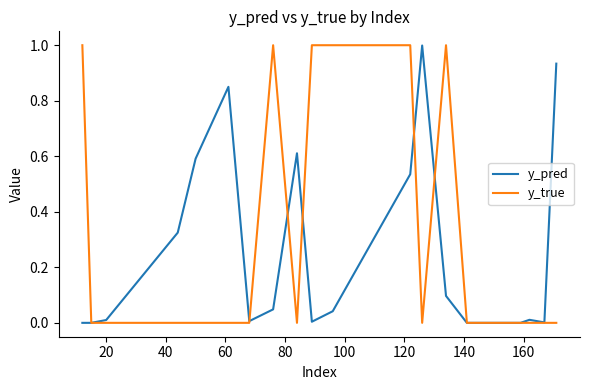

True or false: y_true has more than 1 points higher than both neighbors.

True